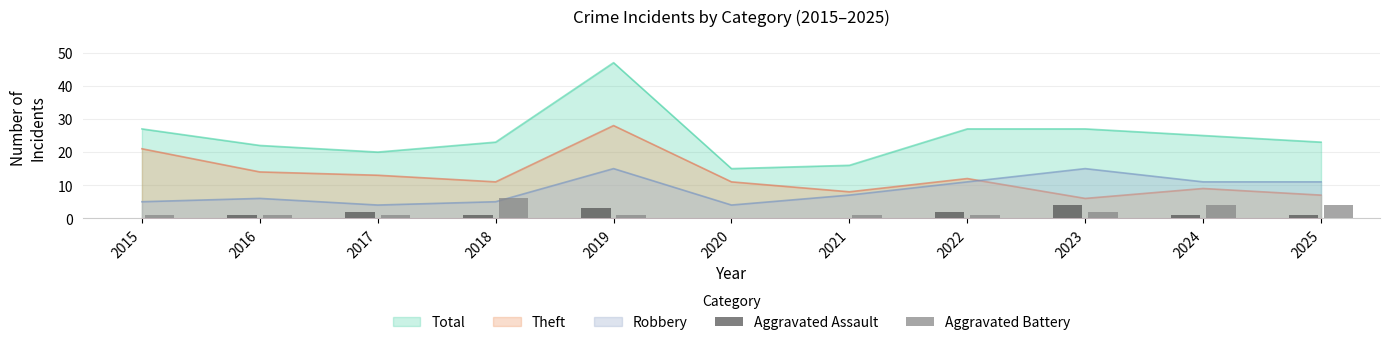

How many data points does each series have?

11